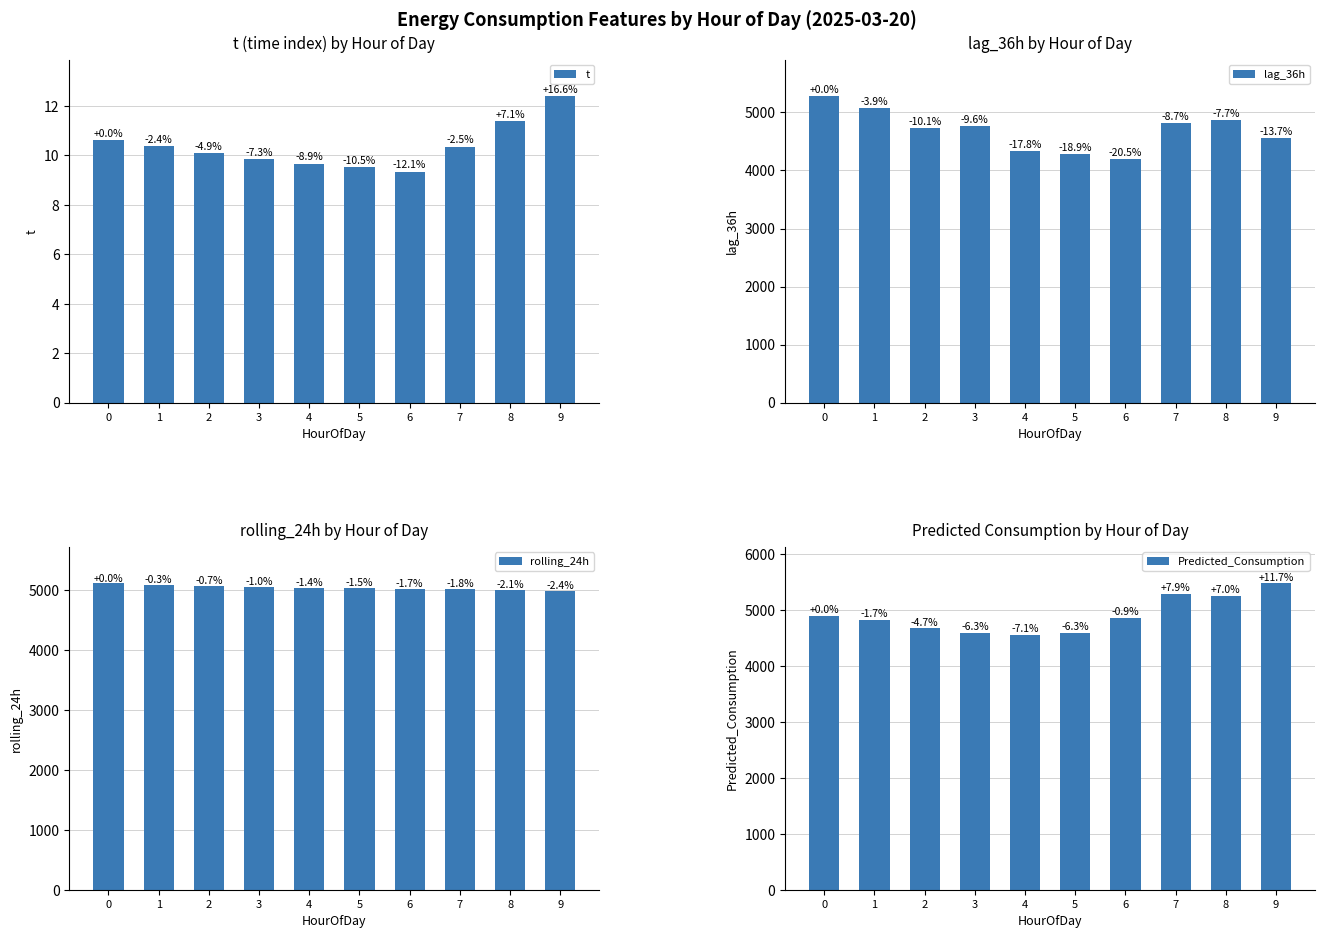

What are all the series names shown in the legend?

t, lag_36h, rolling_24h, Predicted_Consumption